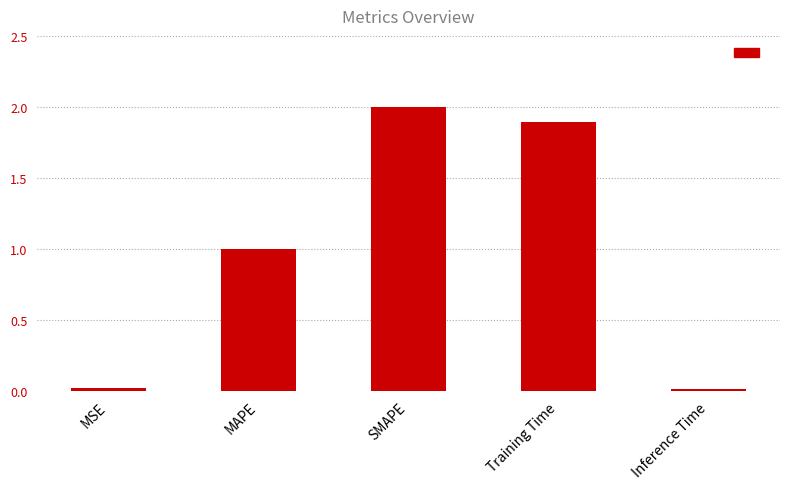

What is the difference between the second highest and second lowest values?

1.9